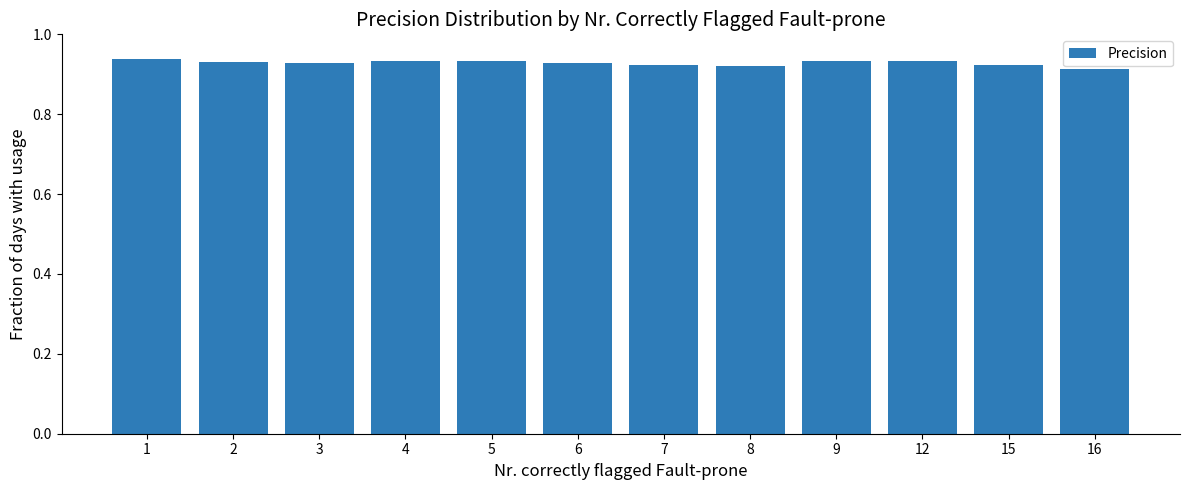

Count the values in the range 0 to 1.

12